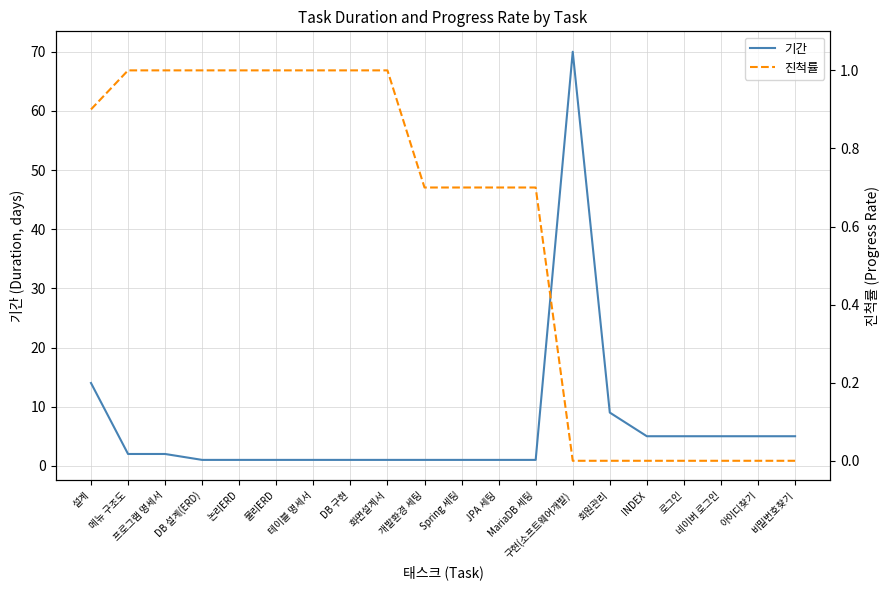

What is the average value of the 기간 series?

7